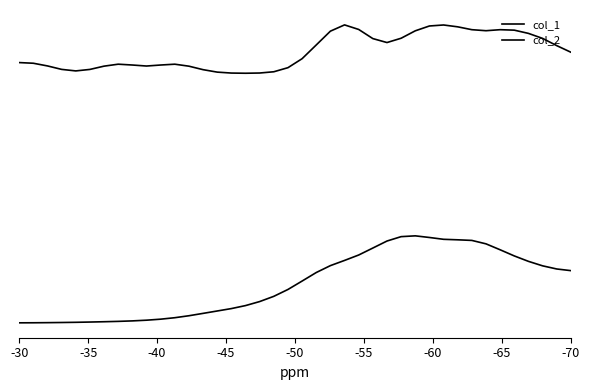

What is the total value across all series at -45?

20.4